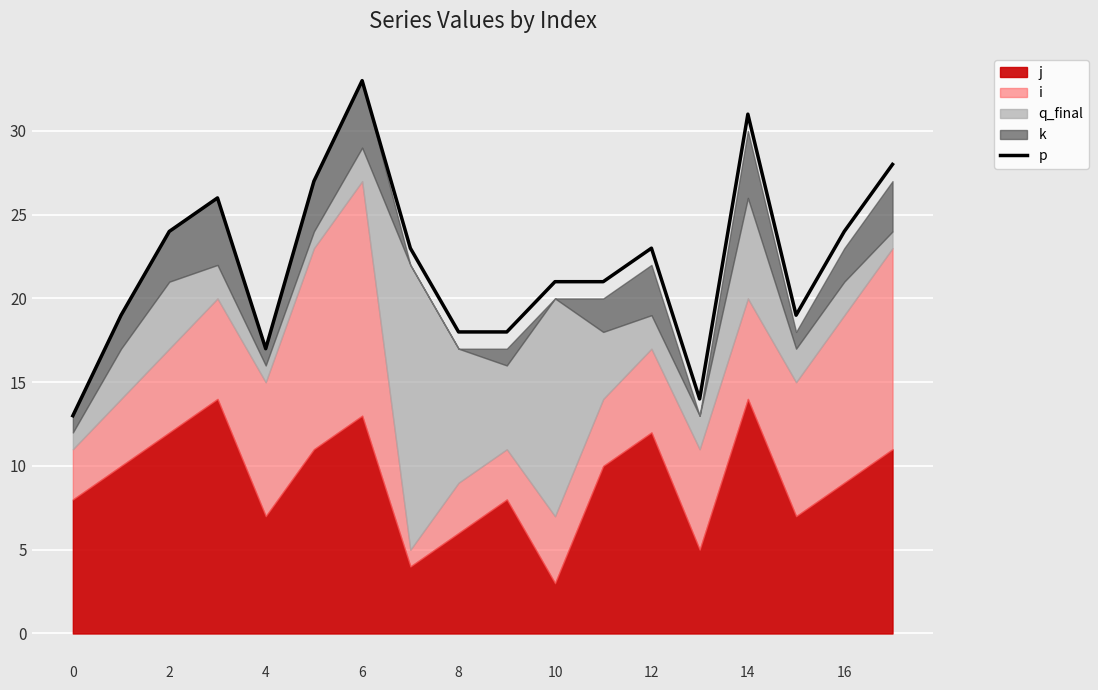

How many data points are less than 23?

9